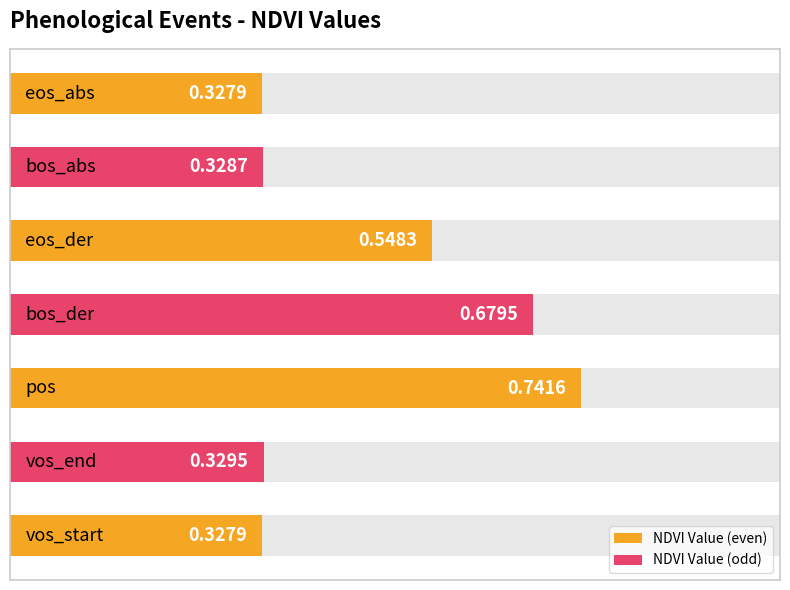

Is it true that the value at vos_end is 0.3?

True